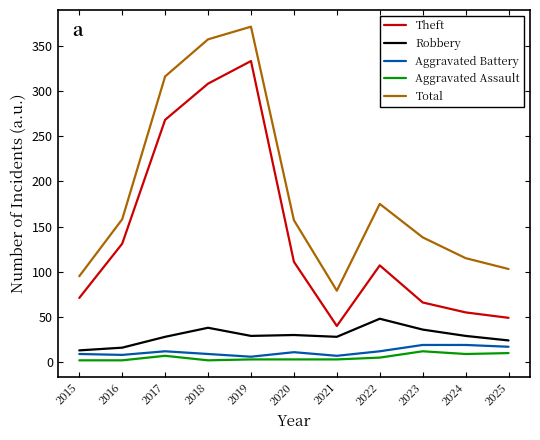

At which label is Total closest to 225?

2022